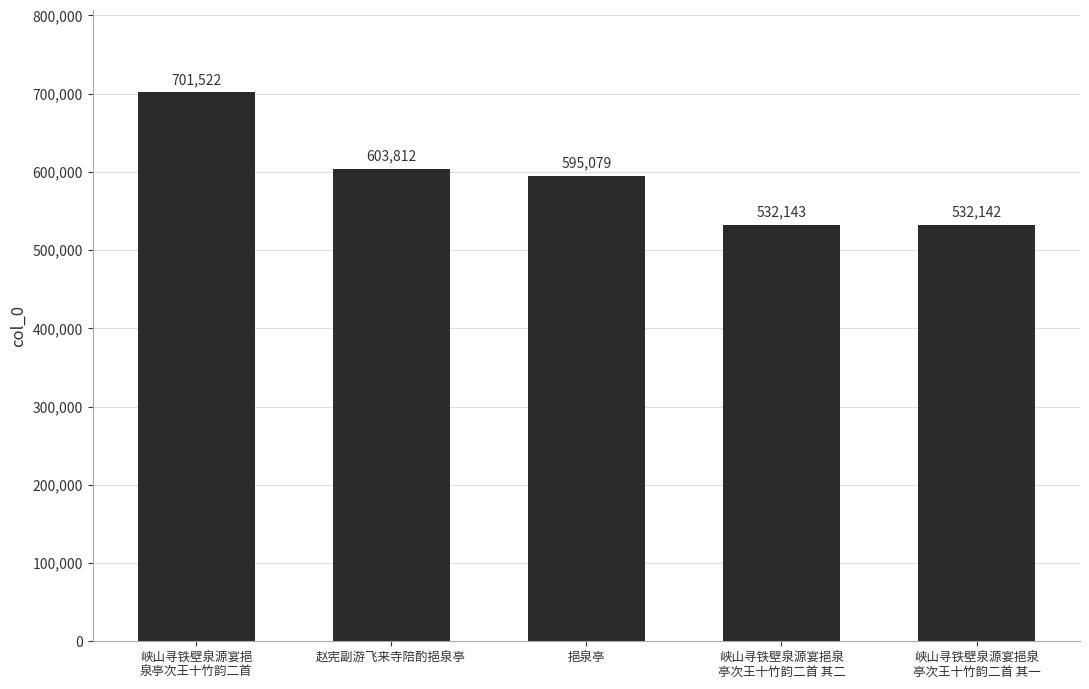

List the labels in order of value, smallest first.

峡山寻铁壁泉源宴挹泉
亭次王十竹韵二首 其一, 峡山寻铁壁泉源宴挹泉
亭次王十竹韵二首 其二, 挹泉亭, 赵宪副游飞来寺陪酌挹泉亭, 峡山寻铁壁泉源宴挹
泉亭次王十竹韵二首